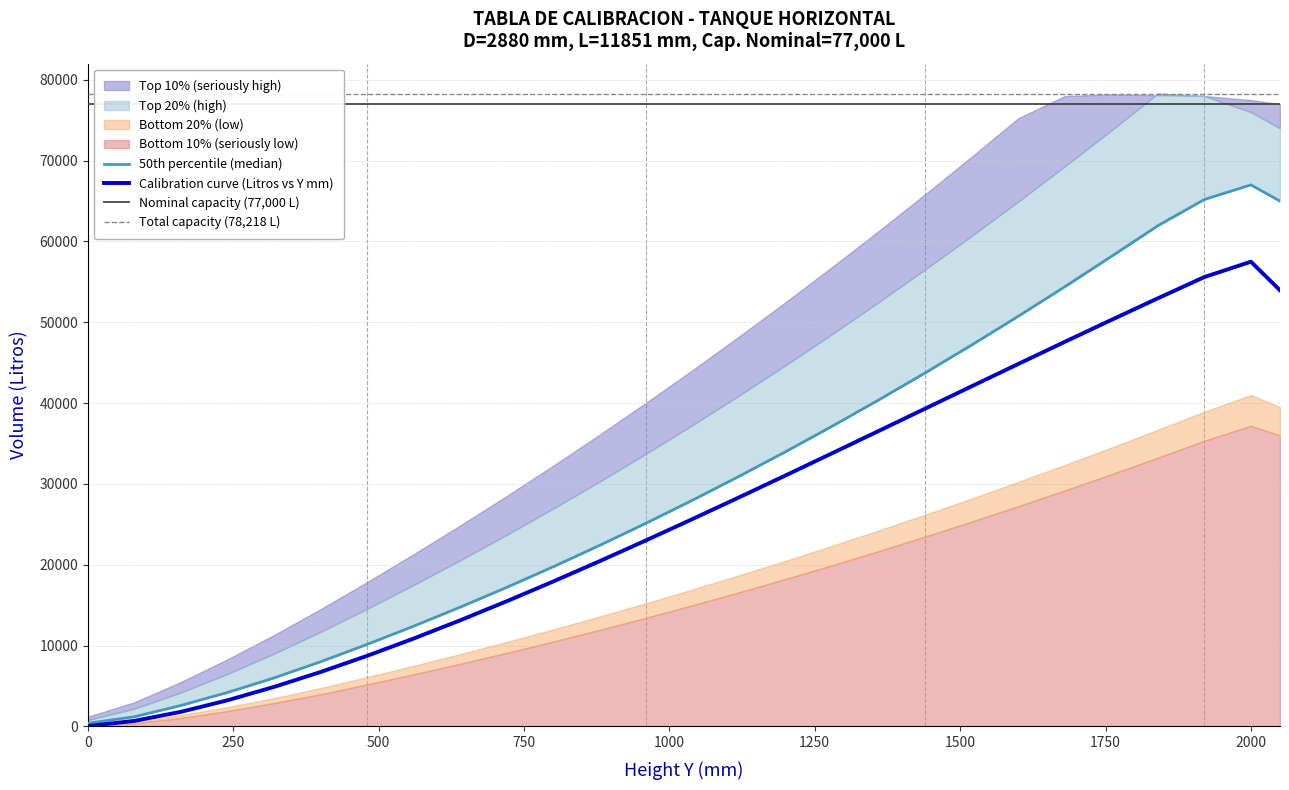

Rank the categories by p80_high value from lowest to highest.

0, 80, 160, 240, 320, 400, 480, 560, 640, 720, 800, 880, 960, 1040, 1120, 1200, 1280, 1360, 1440, 1520, 1600, 1680, 1760, 2050, 2000, 1920, 1840